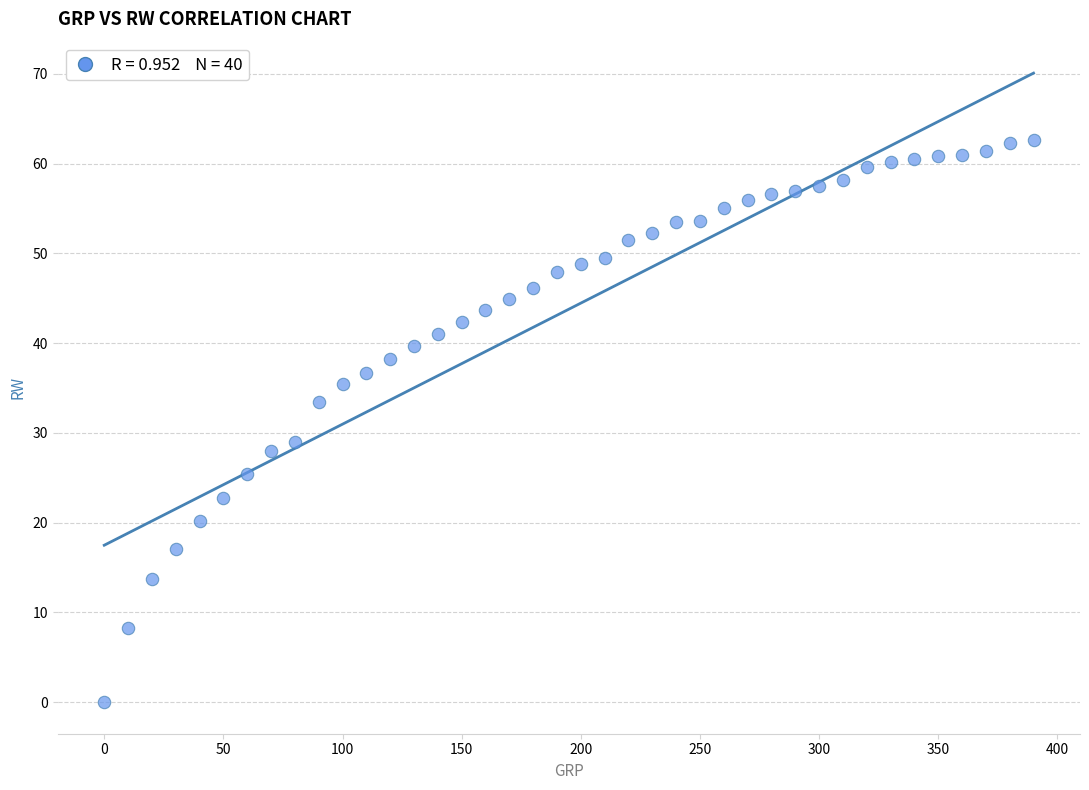

What is the range of X values (max minus min)?

390.0